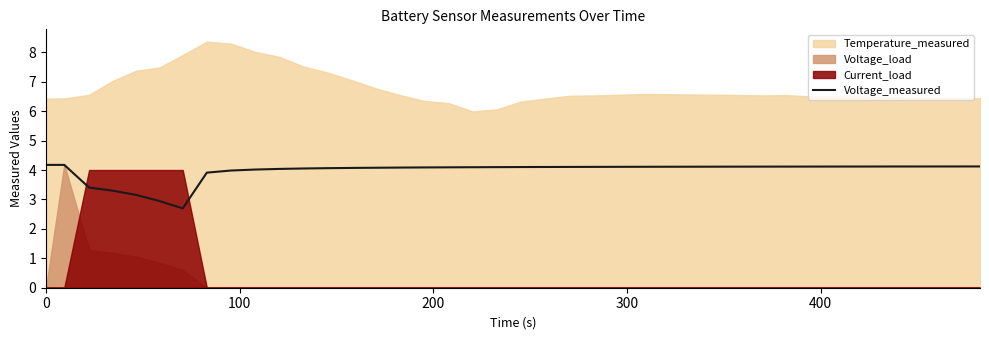

What is the minimum value for Voltage_measured?

2.7